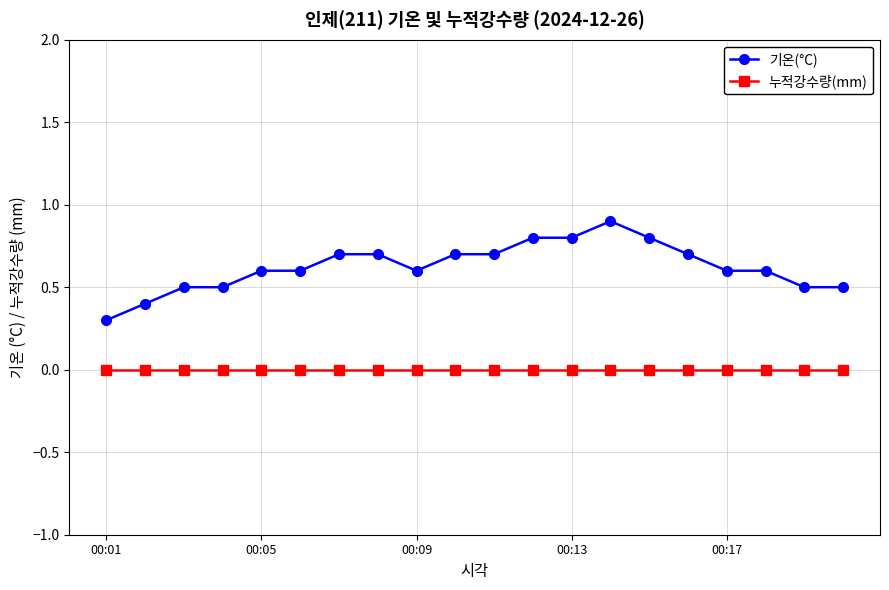

How many categories are shown in the chart?

20